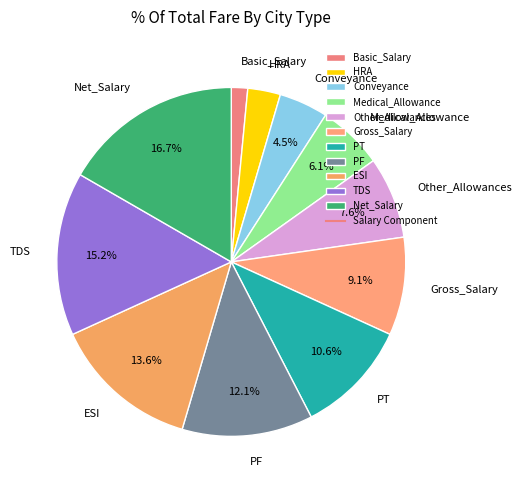

What percentage is the Basic_Salary slice, to the nearest percent?

2%